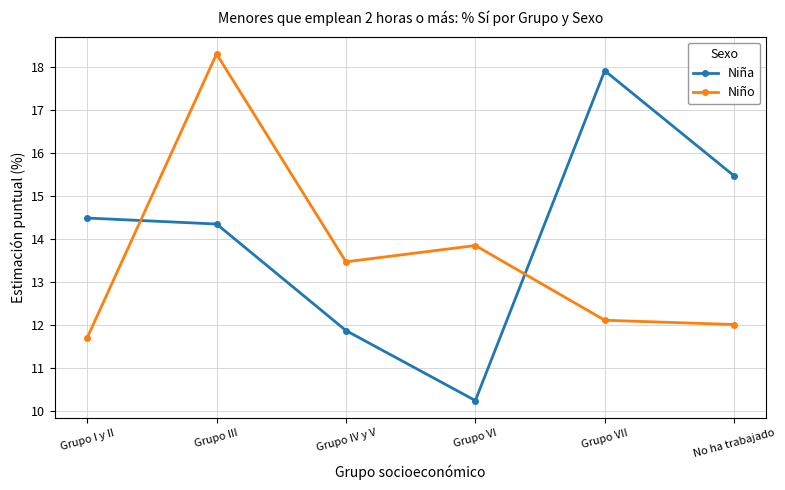

The Niño series shows 13.5 at Grupo IV y V. True or false?

True